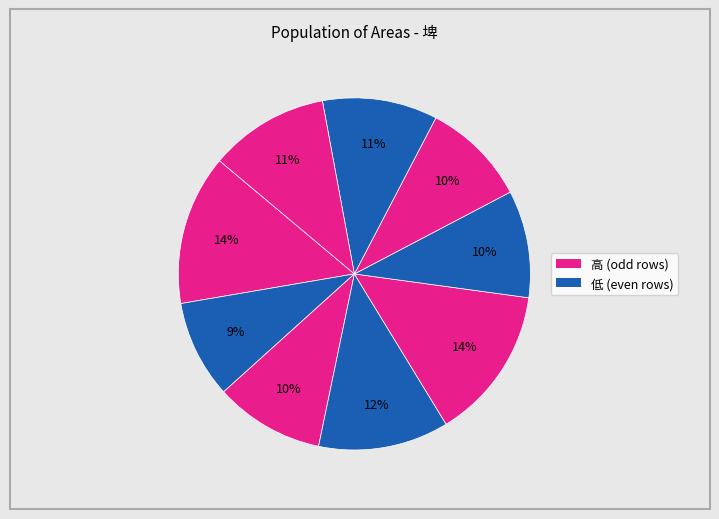

To the nearest percent, what is the difference between the largest and smallest slice percentages?

5%